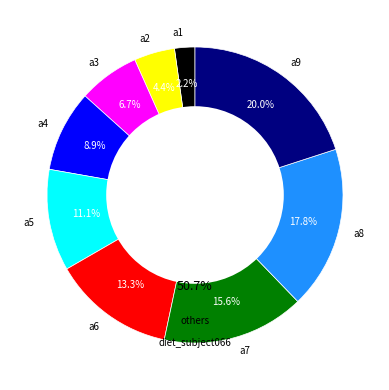

Does a1 account for over 50% of the chart?

No